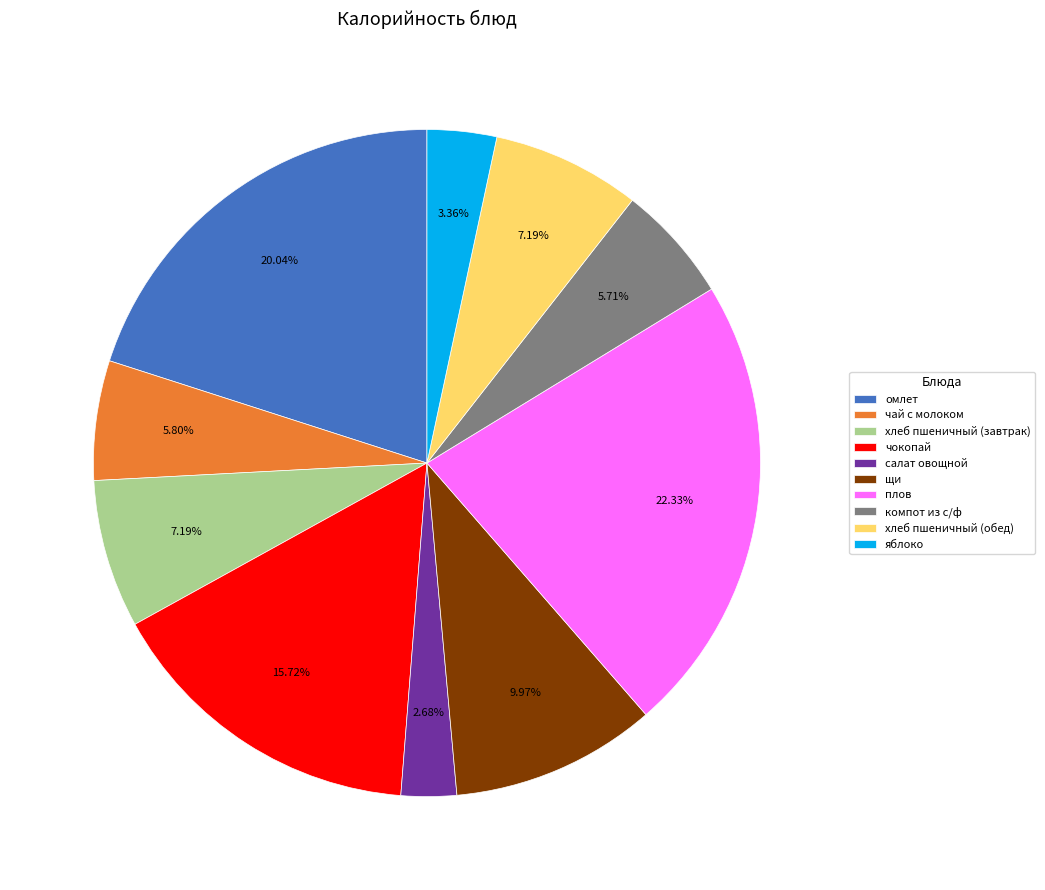

To the nearest percent, what portion does хлеб пшеничный (обед) represent?

7%